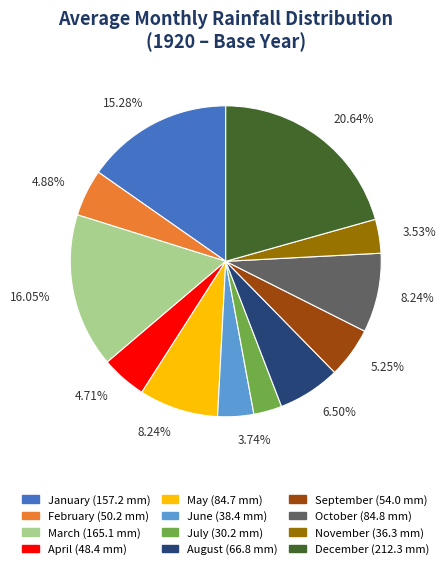

What percentage do September and March together represent?

21.3%